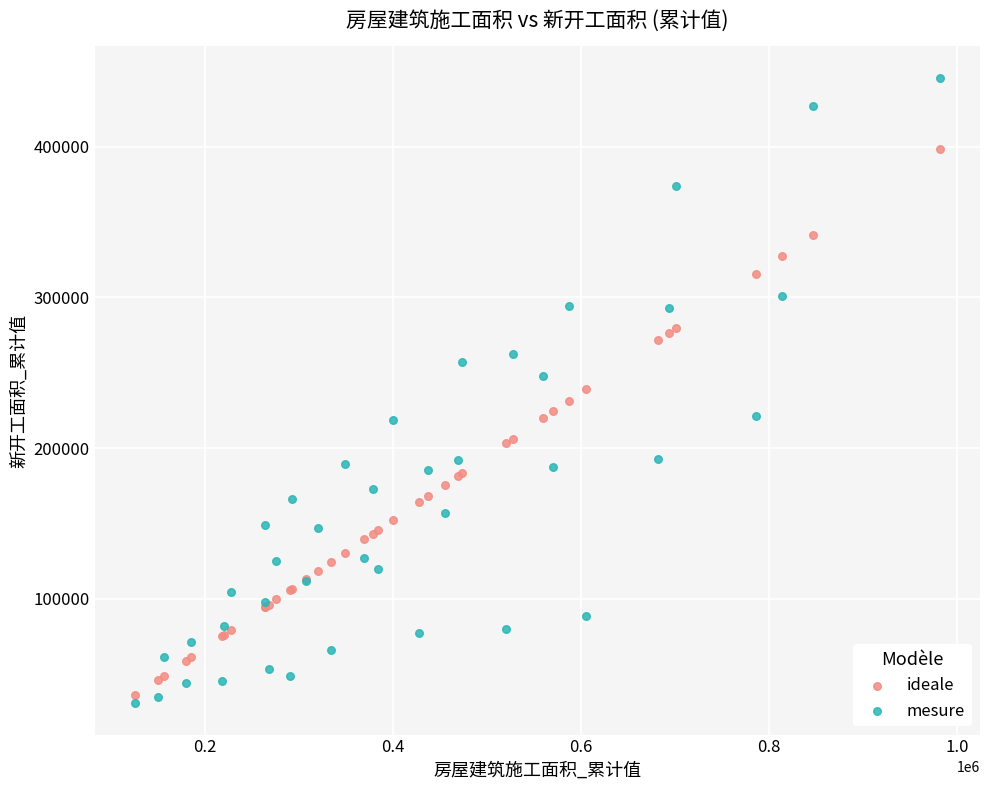

What is the X range (max minus min) for the scatter plot?

856174.8